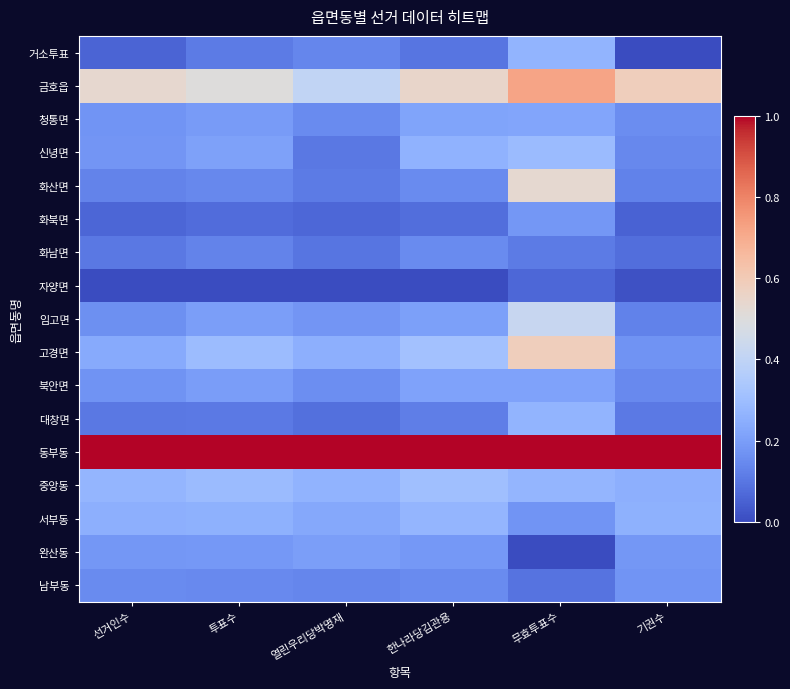

Count the number of categories in the chart.

6